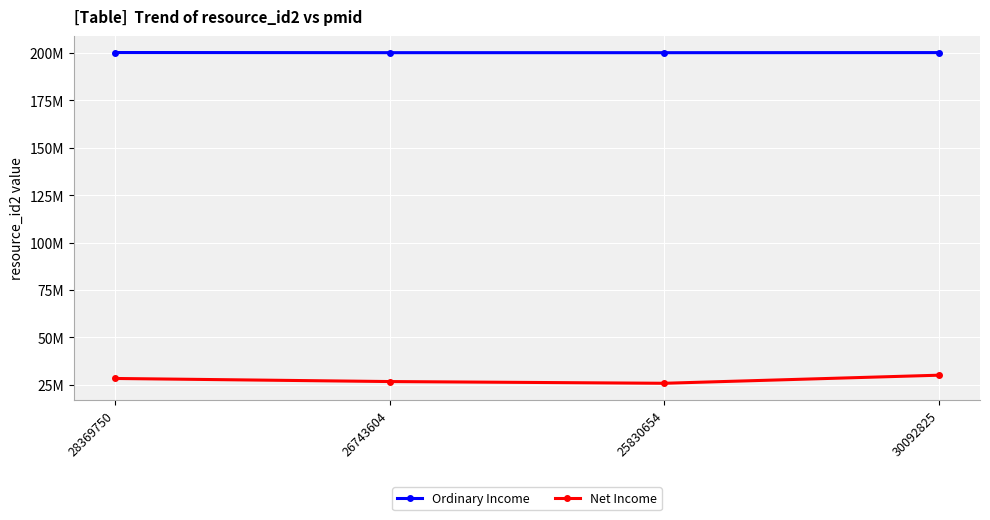

The value of Net Income at 26743604 is 7186169. True or false?

False